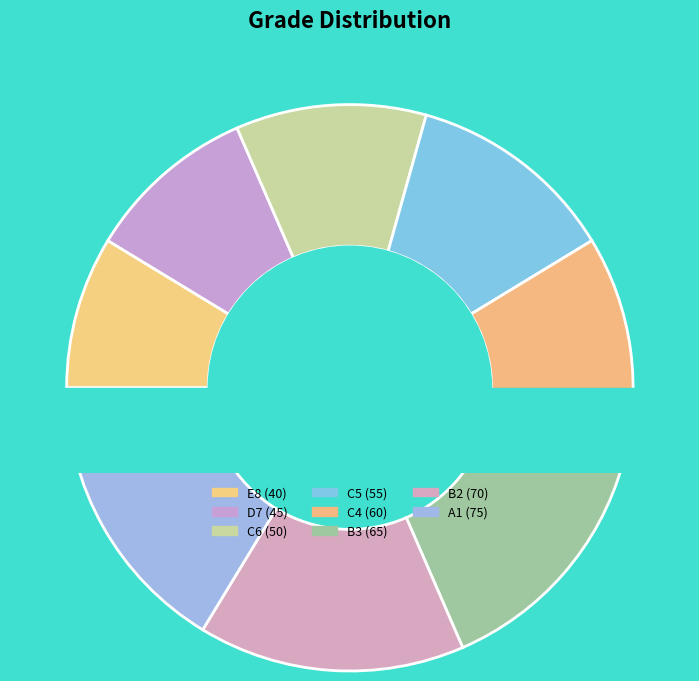

Does any single category account for the majority?

No